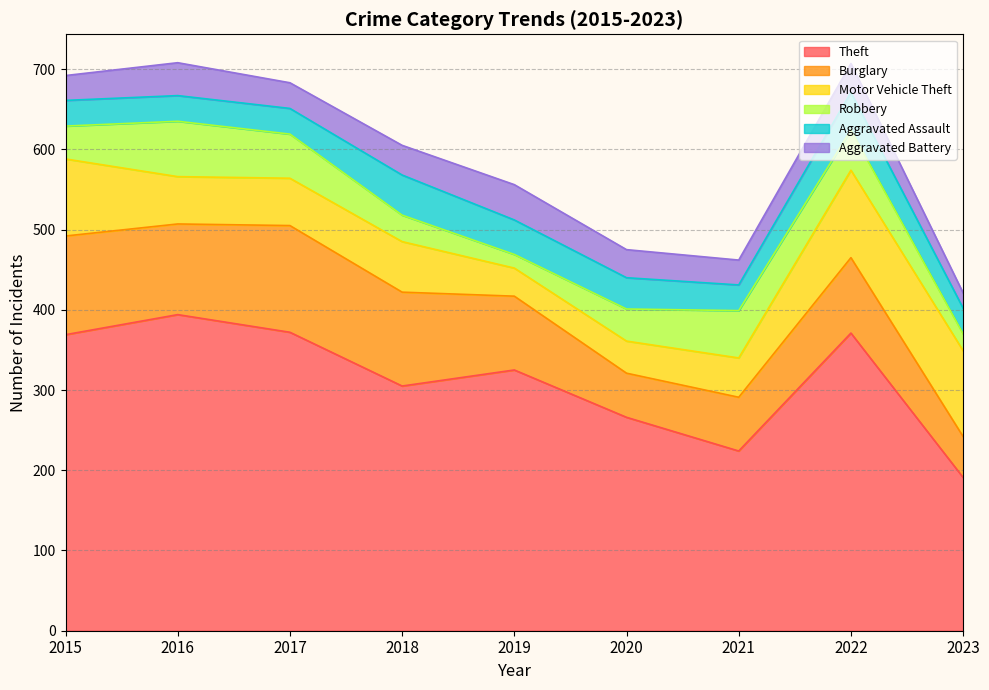

What is the sum of all Burglary values?

845